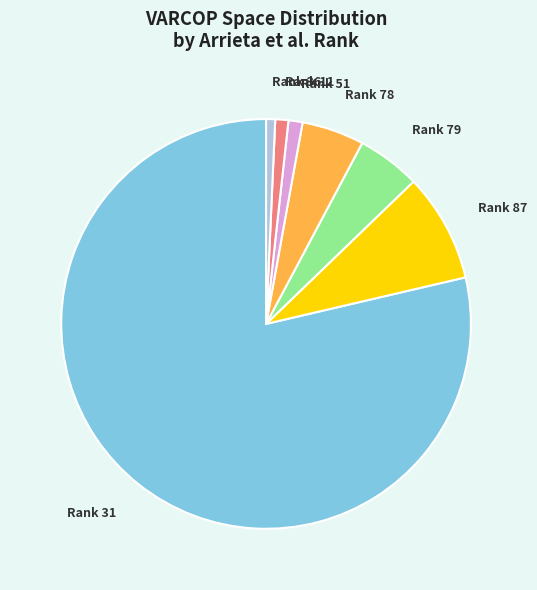

Is it true that Rank 51 is 1% of the pie?

True